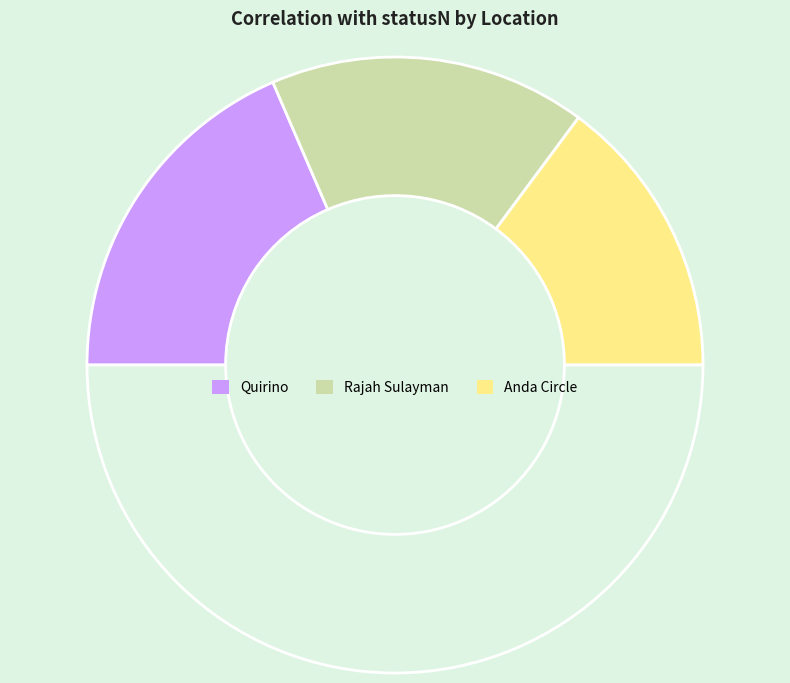

Which slice is the largest?

Quirino